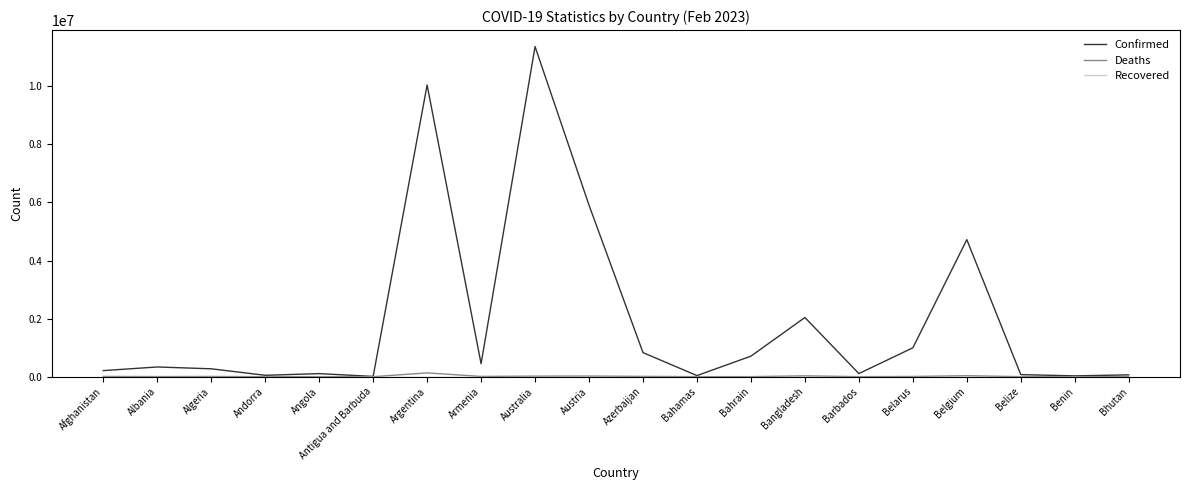

Does the chart have visible grid lines?

No